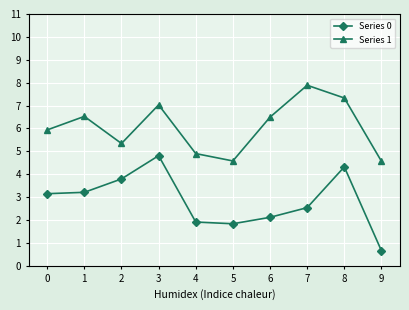

True or false: Series 1 has a value of 11.2 at 8.

False